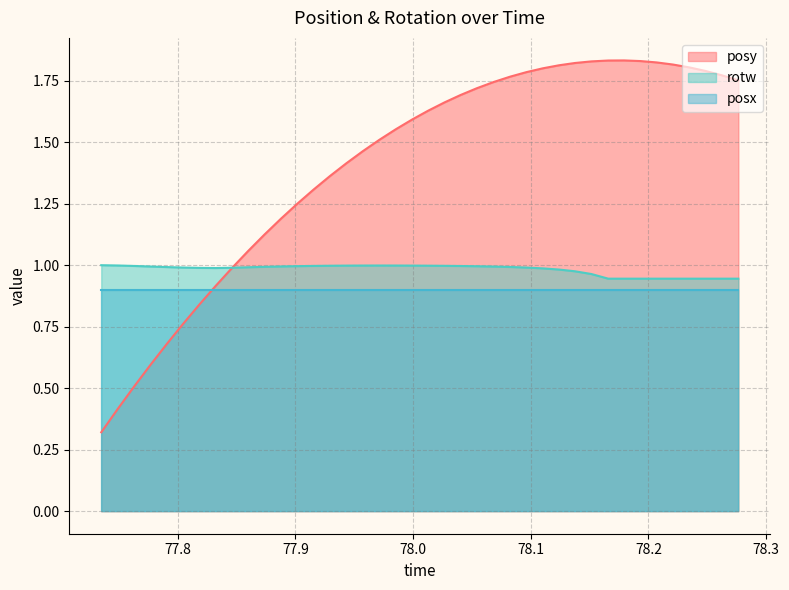

The rotw series shows 1.8 at 77.92944. True or false?

False